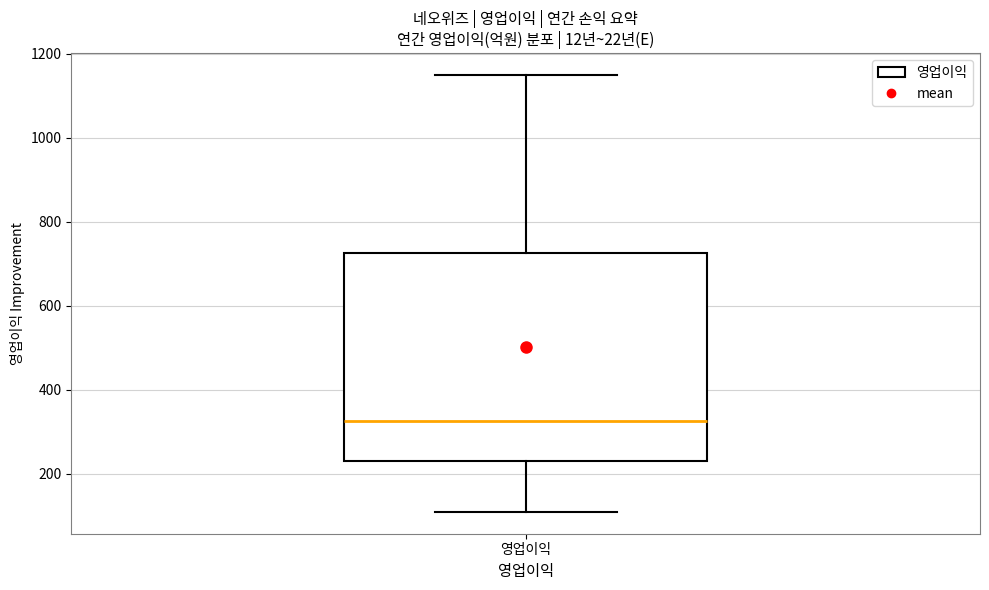

Read this box plot against the y-axis: the position of the median line, the range covered by the box, and the ends of both whiskers. The values are not printed on the chart, so give them approximately, as read against the axis.

median 320, box 240 to 720, whiskers 100 to 1140